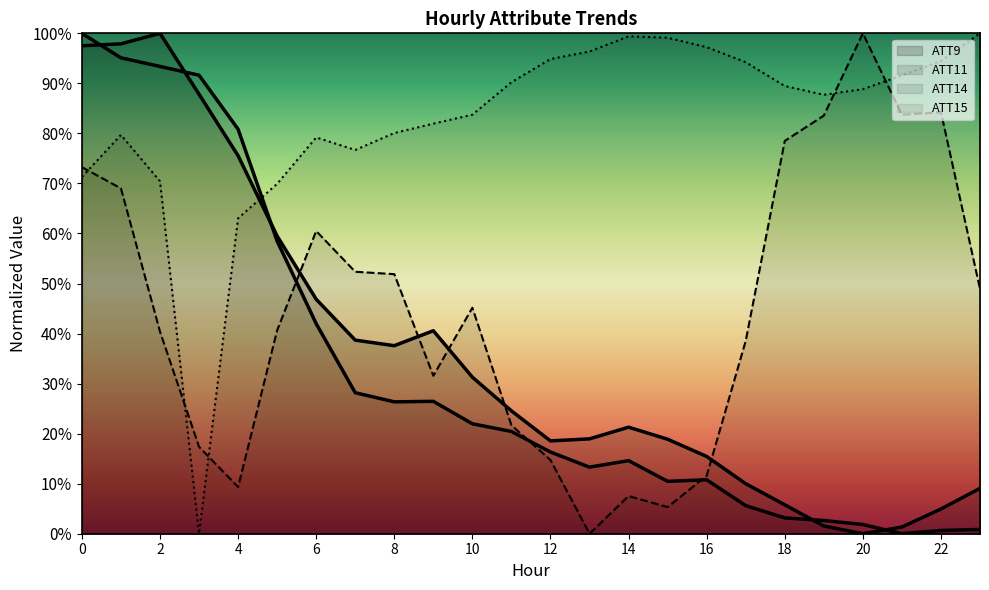

At which category does ATT15 reach its first local peak?

1